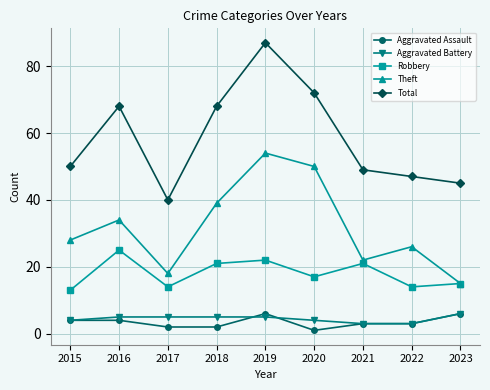

Reading right to left, list all the values displayed in this chart.

Aggravated Assault: 6	3	3	1	6	2	2	4	4
Aggravated Battery: 6	3	3	4	5	5	5	5	4
Robbery: 15	14	21	17	22	21	14	25	13
Theft: 15	26	22	50	54	39	18	34	28
Total: 45	47	49	72	87	68	40	68	50